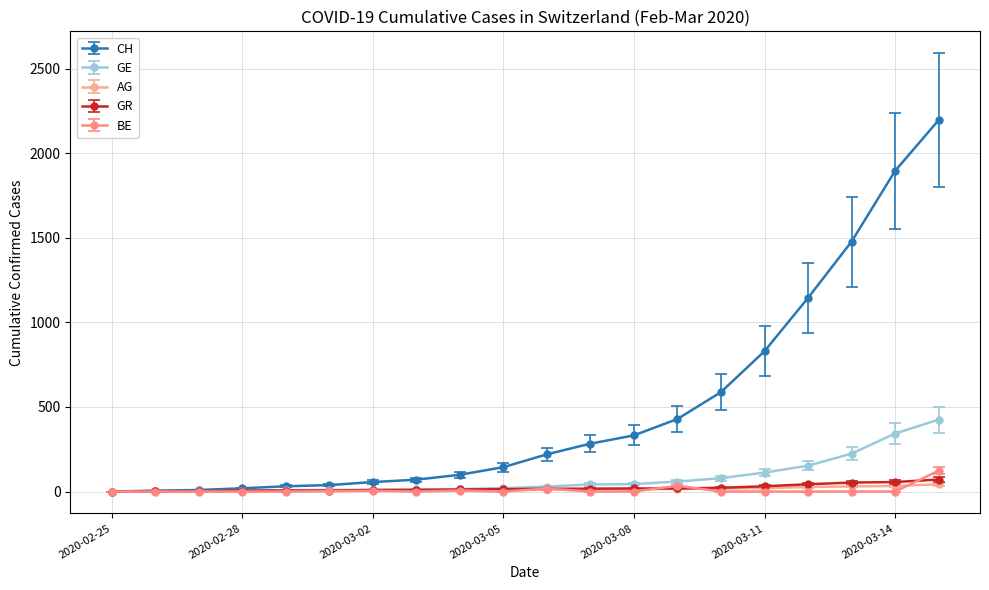

True or false: BE has more than 1 points higher than both neighbors.

True